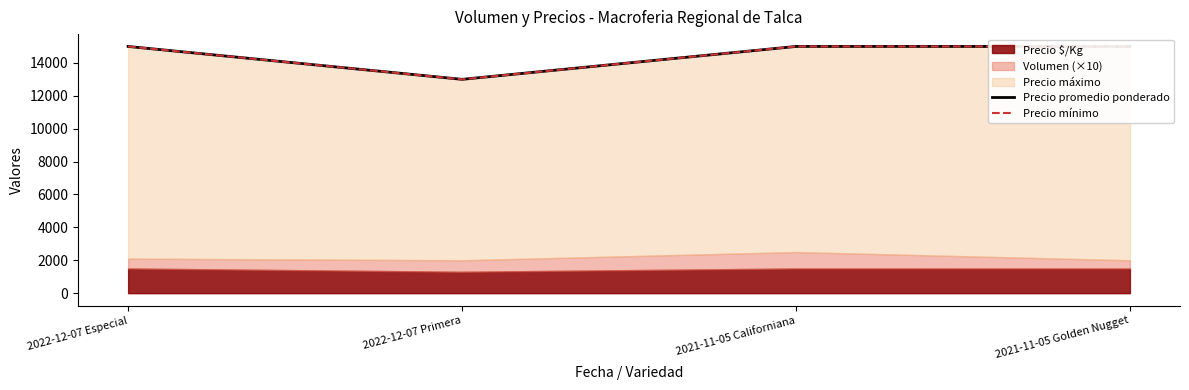

What is the label of the 2nd point from the left?

2022-12-07 Primera